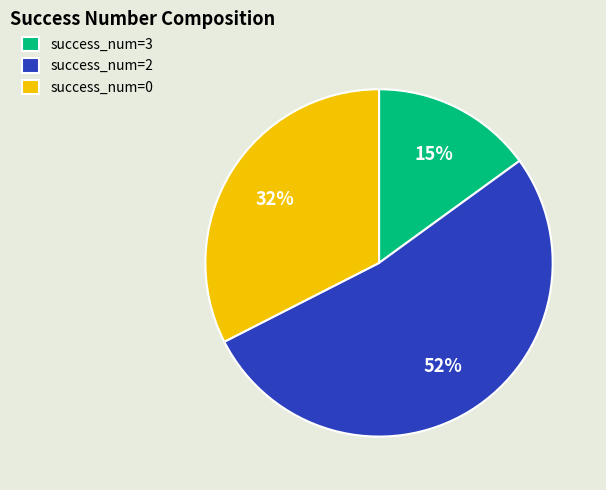

Is there a majority slice in this chart?

Yes